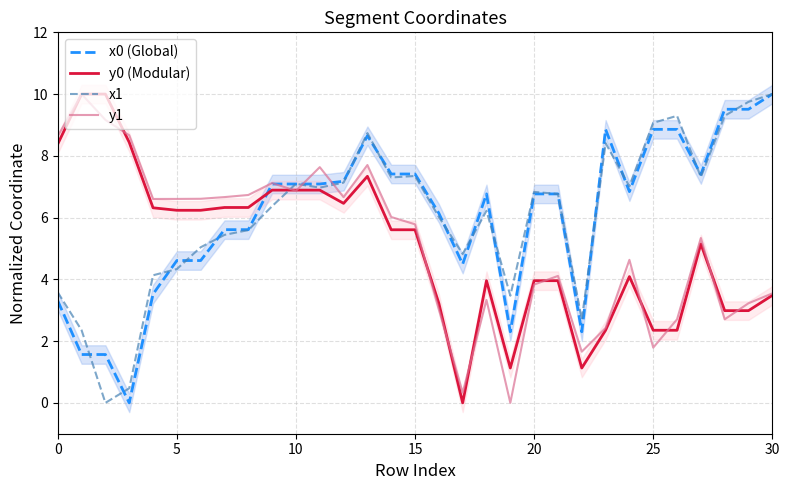

What are all the series names shown in the legend?

x0 (Global), y0 (Modular), x1, y1